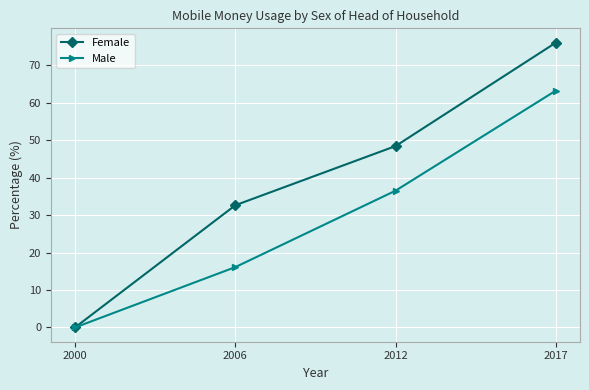

What is the value of the Male point at the 4th from the left?

63.2